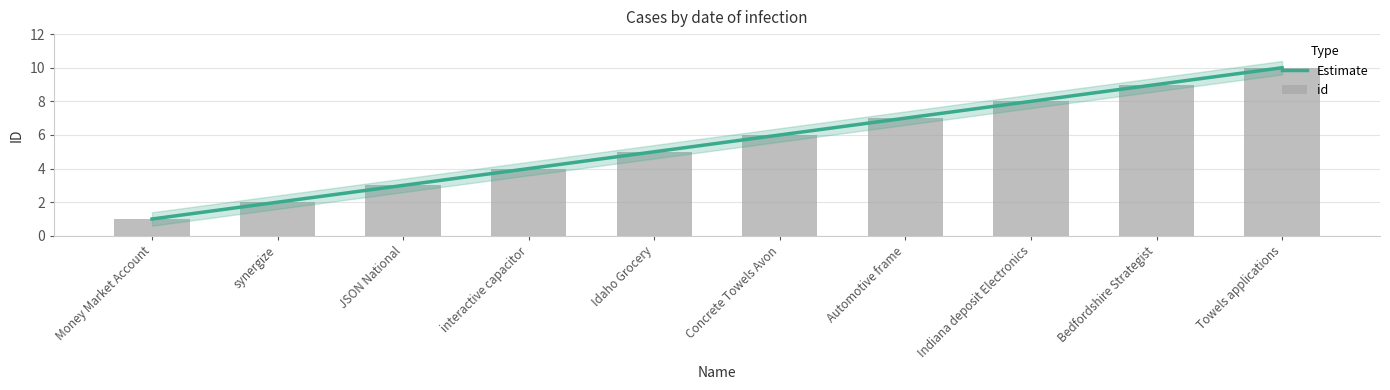

What is the minimum value shown in the chart?

1